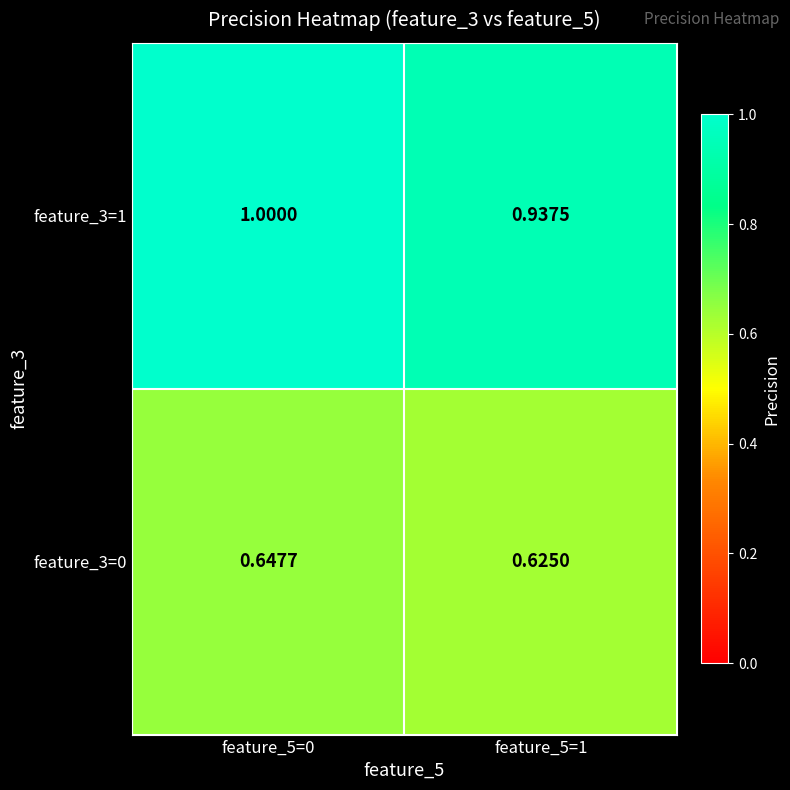

Is the value of feature_3=0 at feature_5=1 greater than the value of feature_3=1 at feature_5=0?

No